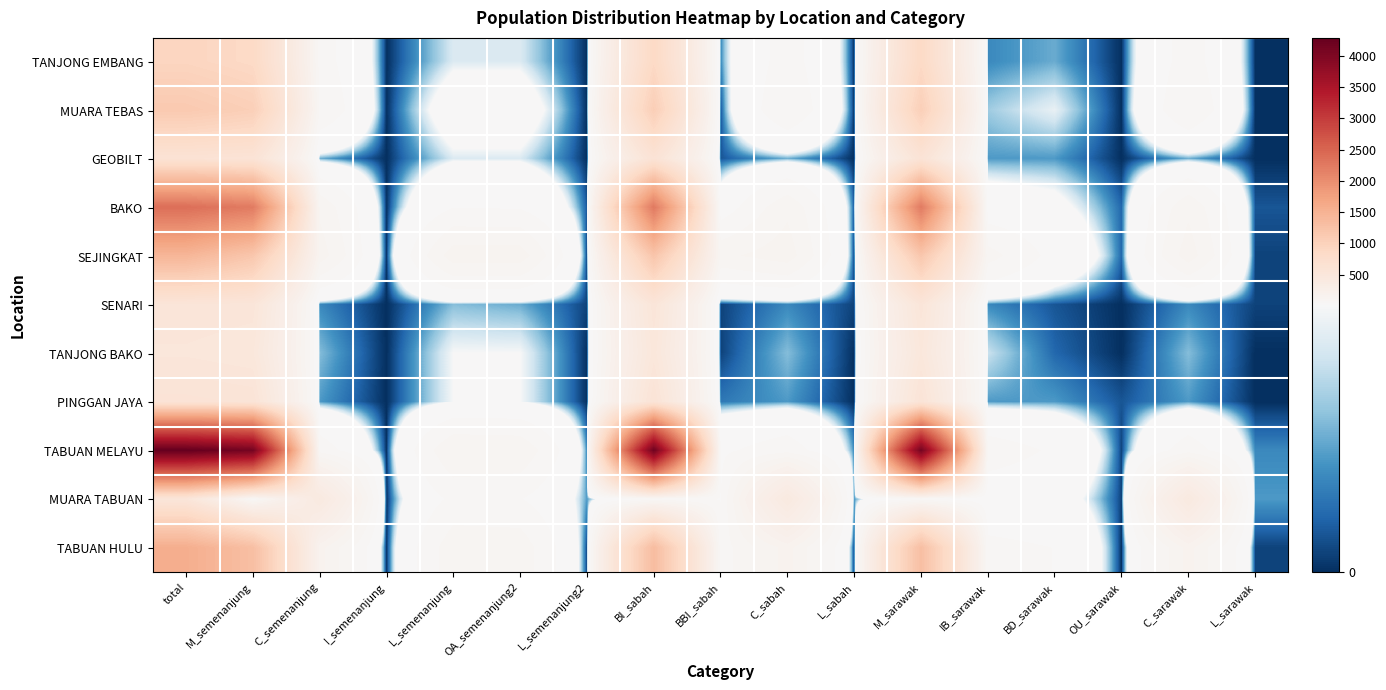

What is the greatest value displayed?

4286